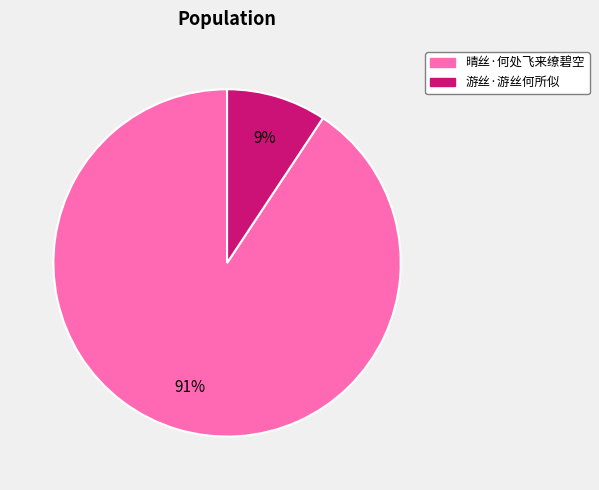

To the nearest percent, what portion does 晴丝·何处飞来缭碧空 represent?

91%